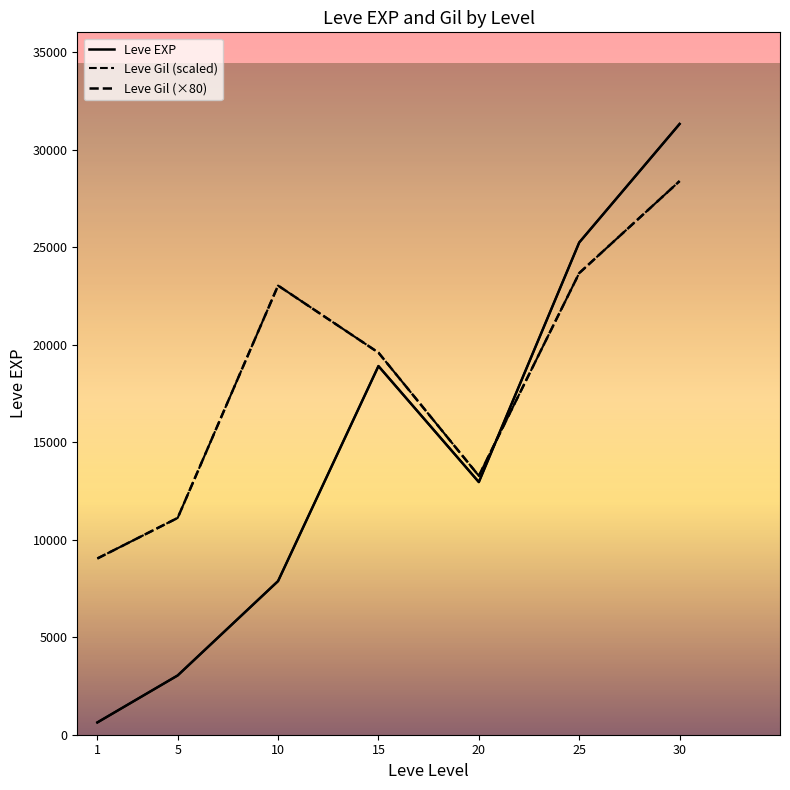

What is the difference between the second highest and minimum values in the Leve Gil (×80) series?

14640